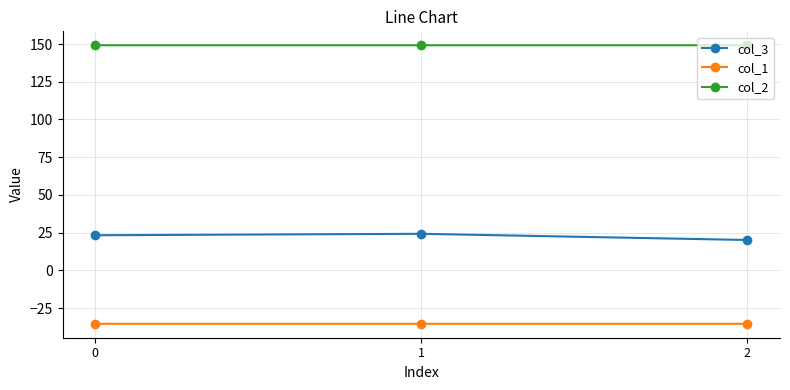

What is the smallest value displayed?

-35.4